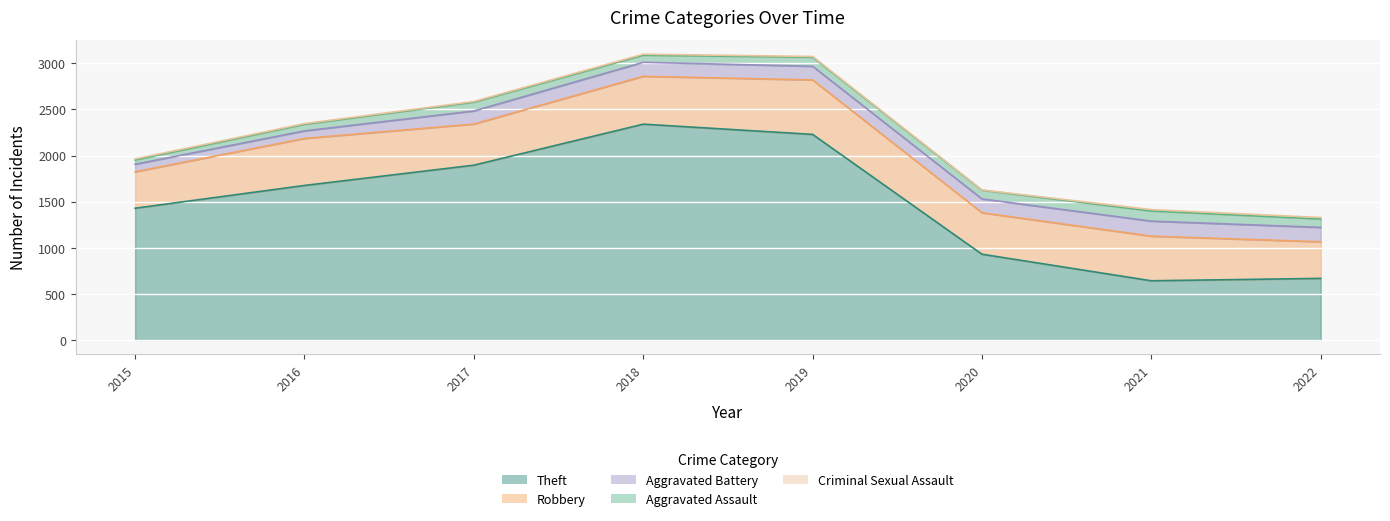

What is the value of the Aggravated Battery point at the 5th from the left?

148